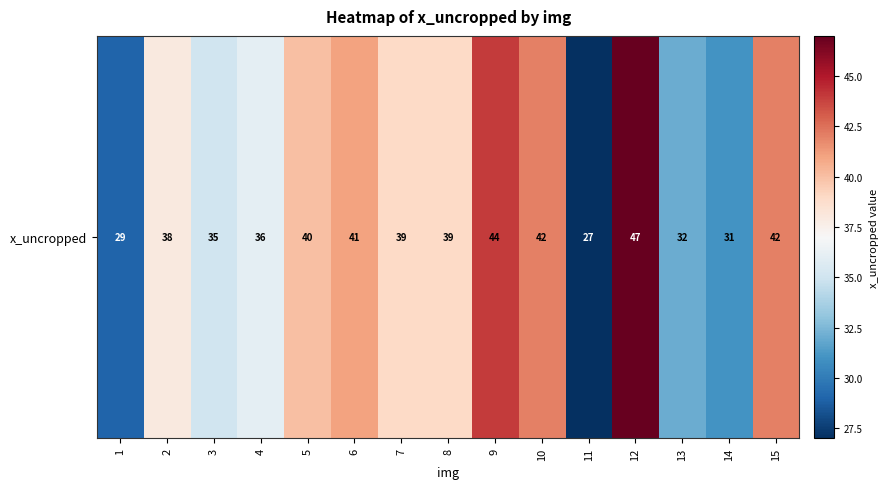

Reading right to left, extract all data points from this chart.

15=42	14=31	13=32	12=47	11=27	10=42	9=44	8=39	7=39	6=41	5=40	4=36	3=35	2=38	1=29